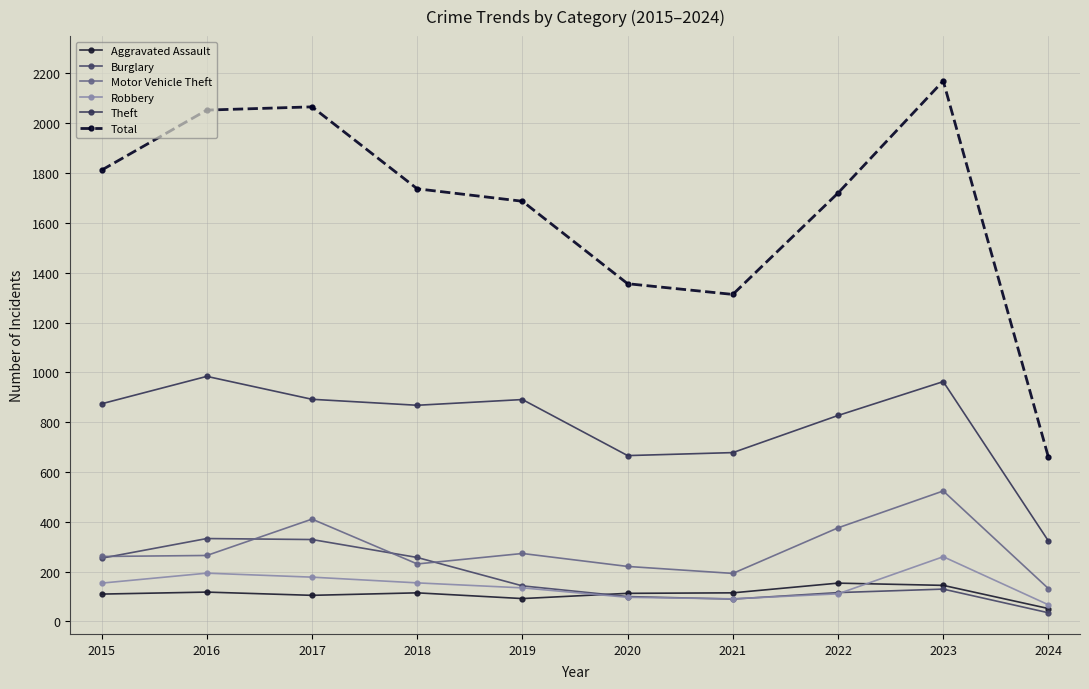

What is the value of the Burglary point at the 7th from the left?

90